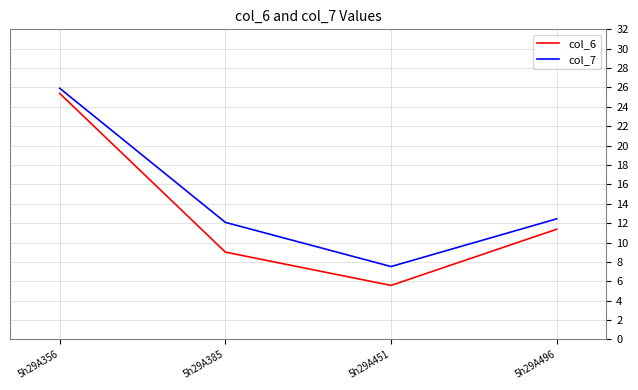

At which category does the chart reach its peak across all series?

5h29A356